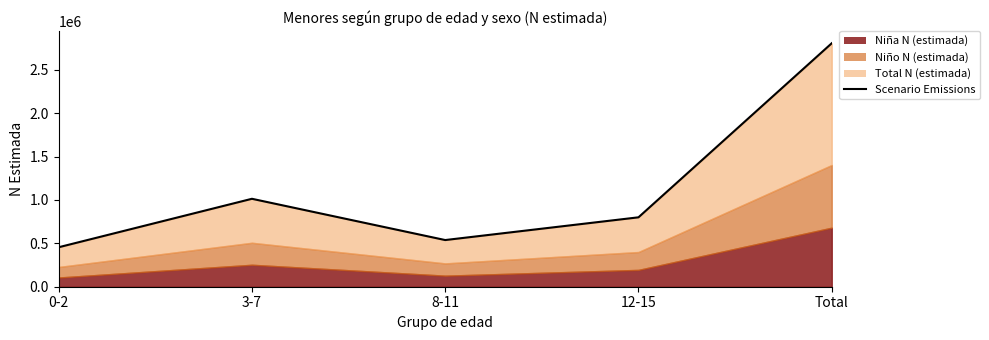

At which label is the value closest to 1631272?

3-7